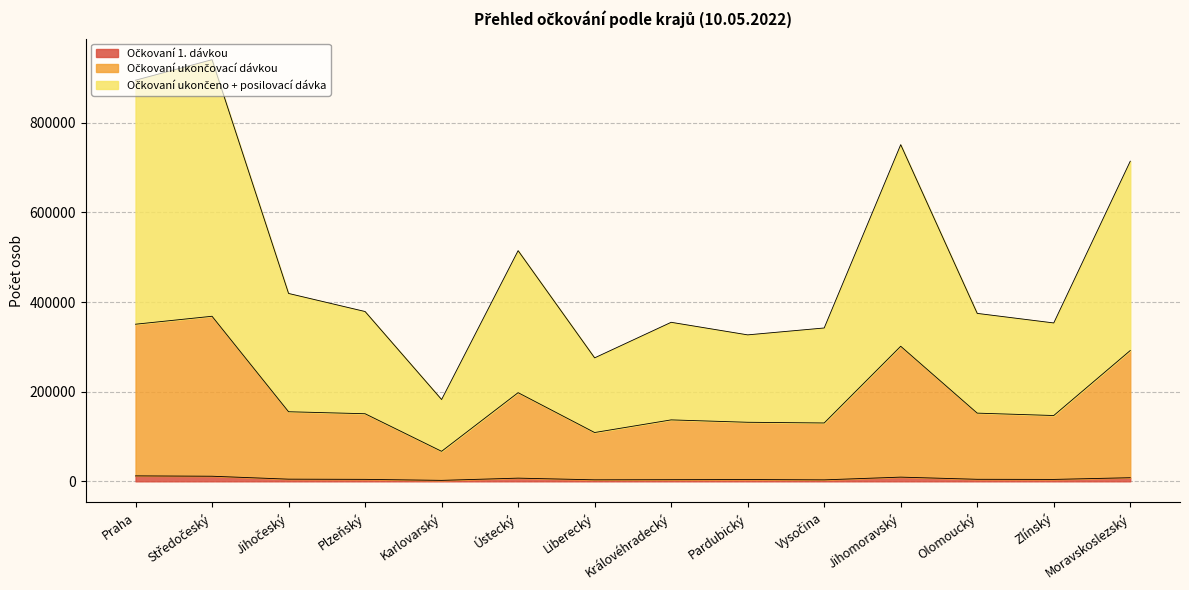

List the series in order of their overall mean, highest first.

Očkovaní ukončeno + posilovací dávka, Očkovaní ukončovací dávkou, Očkovaní 1. dávkou